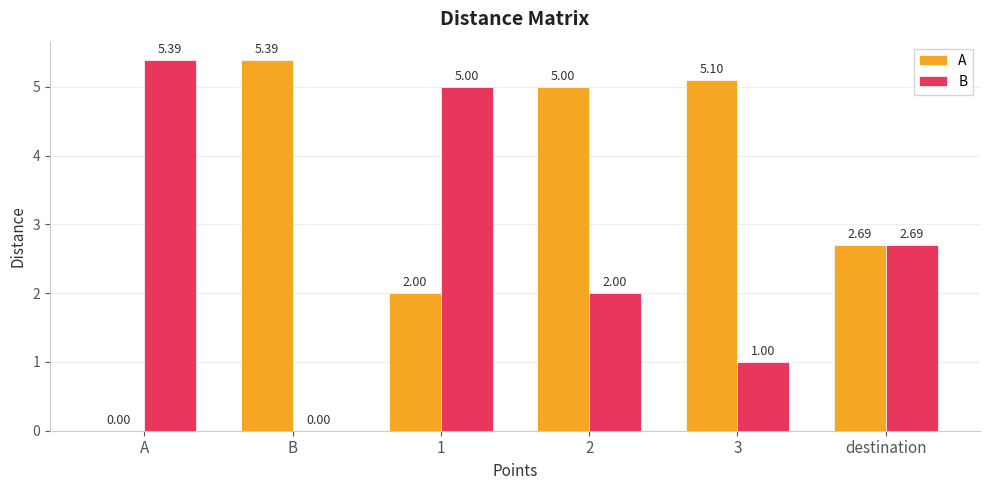

Which series changed the most between A and 3?

A